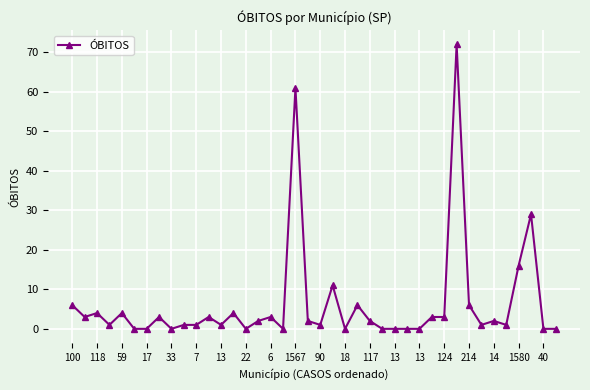

What is the sum of all values?

252